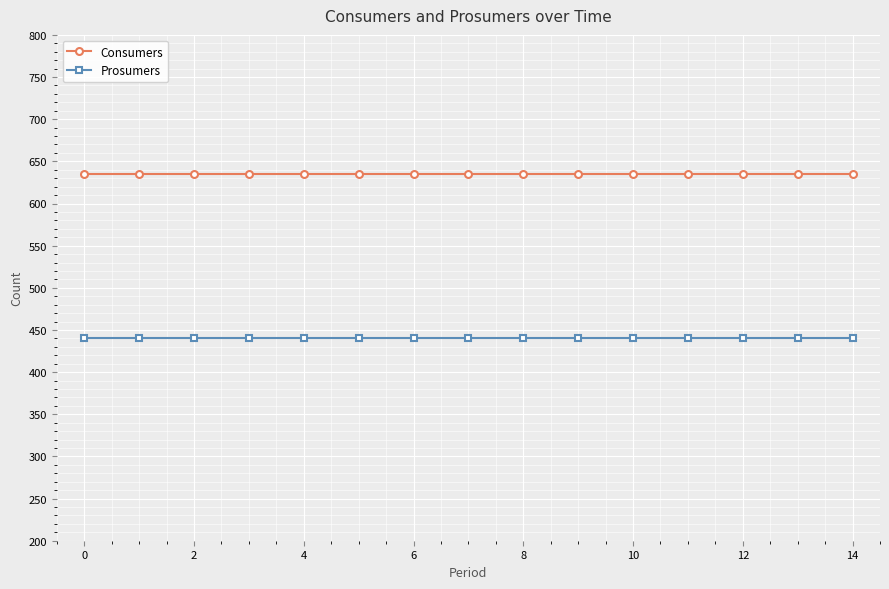

At how many categories does at least one series exceed 527?

15